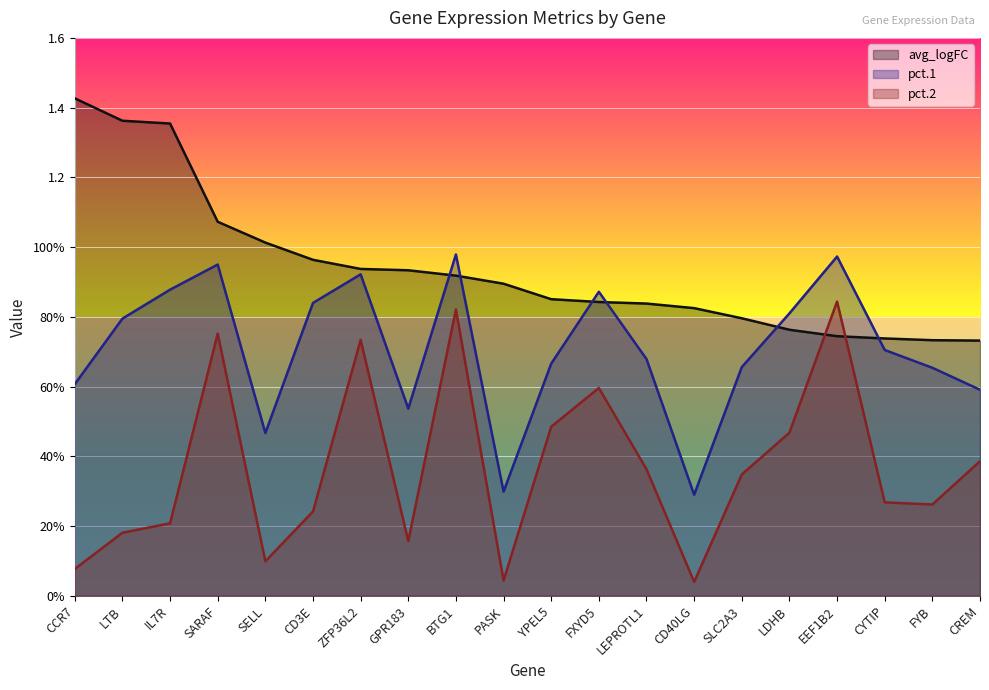

The pct.1 series shows 1.2 at IL7R. True or false?

False